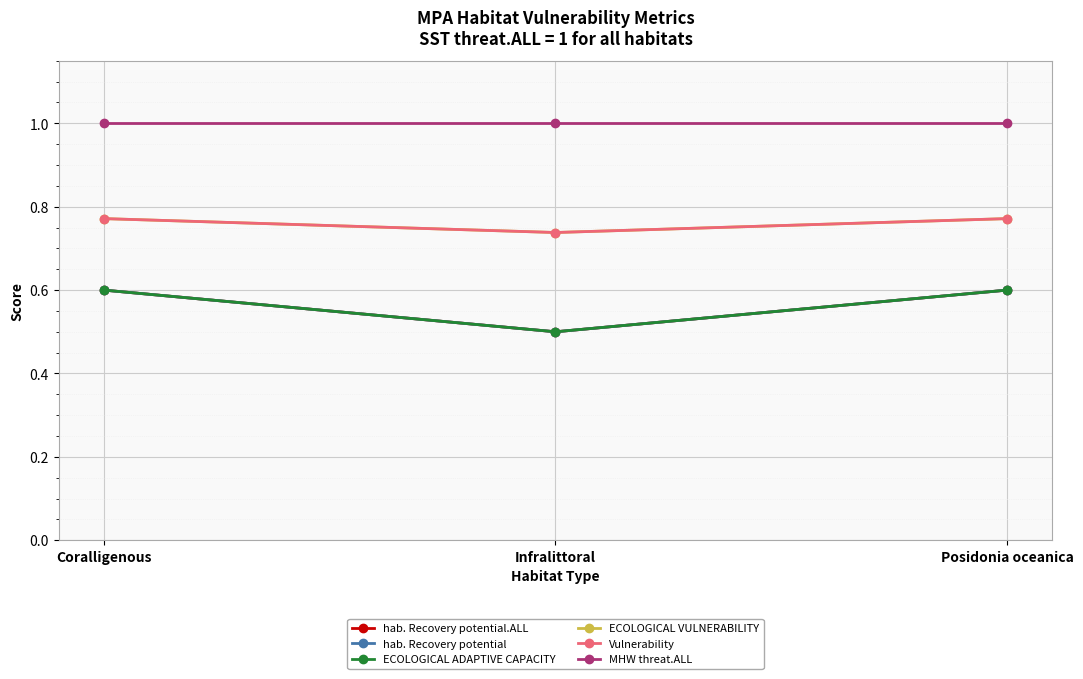

Reading right to left, transcribe all the data shown in this chart.

hab. Recovery potential.ALL: Posidonia oceanica=0.6	Infralittoral=0.5	Coralligenous=0.6
hab. Recovery potential: Posidonia oceanica=0.6	Infralittoral=0.5	Coralligenous=0.6
ECOLOGICAL ADAPTIVE CAPACITY: Posidonia oceanica=0.6	Infralittoral=0.5	Coralligenous=0.6
ECOLOGICAL VULNERABILITY: Posidonia oceanica=0.8	Infralittoral=0.7	Coralligenous=0.8
Vulnerability: Posidonia oceanica=0.8	Infralittoral=0.7	Coralligenous=0.8
MHW threat.ALL: Posidonia oceanica=1.0	Infralittoral=1.0	Coralligenous=1.0